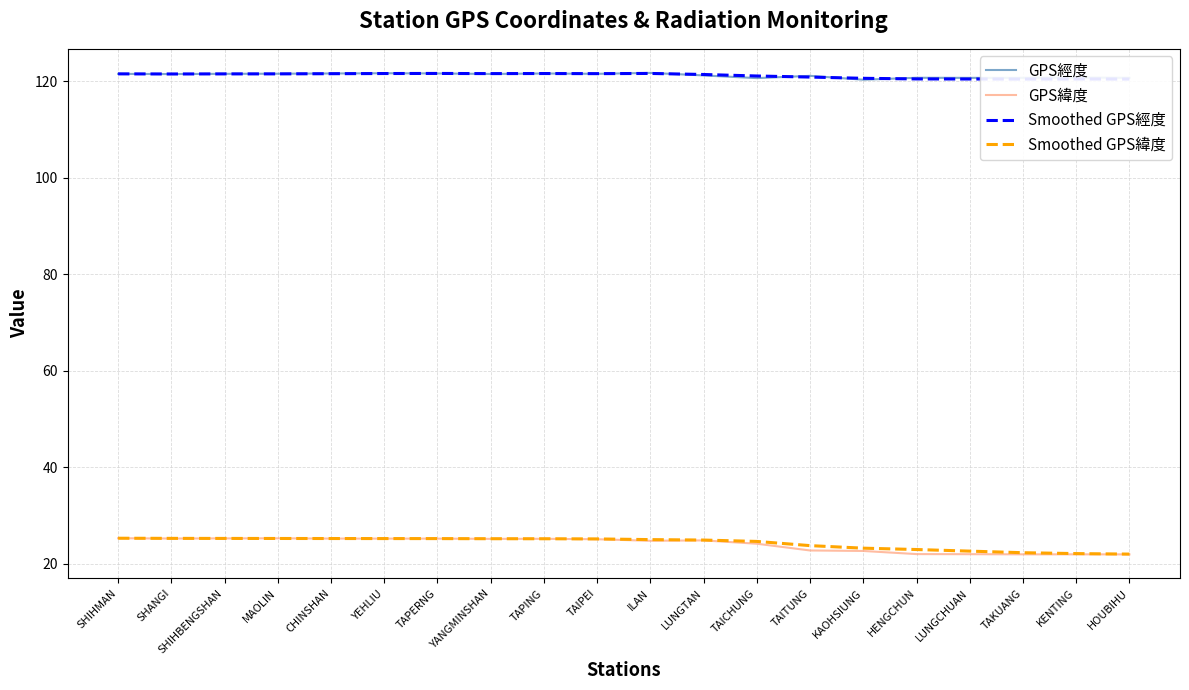

At which category does Smoothed GPS經度 reach its first local valley?

SHANGI